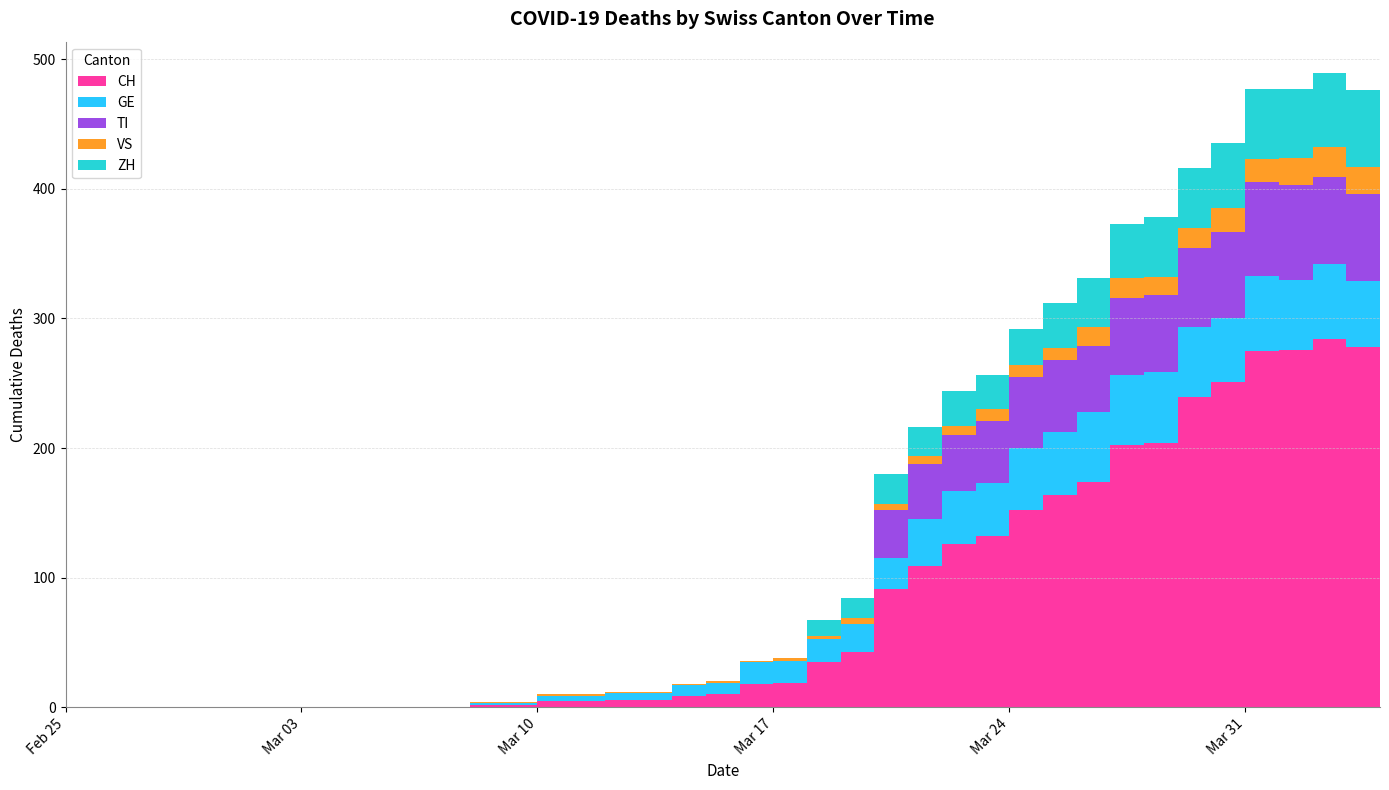

Reading left to right, transcribe all the data shown in this chart.

CH: 2020-02-25=0	2020-02-26=0	2020-02-27=0	2020-02-28=0	2020-02-29=0	2020-03-01=0	2020-03-02=0	2020-03-03=0	2020-03-04=0	2020-03-05=0	2020-03-06=0	2020-03-07=0	2020-03-08=0	2020-03-09=2	2020-03-10=2	2020-03-11=5	2020-03-12=5	2020-03-13=6	2020-03-14=6	2020-03-15=9	2020-03-16=10	2020-03-17=18	2020-03-18=19	2020-03-19=35	2020-03-20=43	2020-03-21=91	2020-03-22=109	2020-03-23=126	2020-03-24=132	2020-03-25=152	2020-03-26=164	2020-03-27=174	2020-03-28=202	2020-03-29=204	2020-03-30=239	2020-03-31=251	2020-04-01=275	2020-04-02=276	2020-04-03=284	2020-04-04=278
GE: 2020-02-25=0	2020-02-26=0	2020-02-27=0	2020-02-28=0	2020-02-29=0	2020-03-01=0	2020-03-02=0	2020-03-03=0	2020-03-04=0	2020-03-05=0	2020-03-06=0	2020-03-07=0	2020-03-08=0	2020-03-09=1	2020-03-10=1	2020-03-11=4	2020-03-12=4	2020-03-13=5	2020-03-14=5	2020-03-15=8	2020-03-16=9	2020-03-17=17	2020-03-18=17	2020-03-19=18	2020-03-20=21	2020-03-21=24	2020-03-22=36	2020-03-23=41	2020-03-24=41	2020-03-25=48	2020-03-26=48	2020-03-27=54	2020-03-28=54	2020-03-29=55	2020-03-30=54	2020-03-31=49	2020-04-01=58	2020-04-02=54	2020-04-03=58	2020-04-04=51
TI: 2020-02-25=0	2020-02-26=0	2020-02-27=0	2020-02-28=0	2020-02-29=0	2020-03-01=0	2020-03-02=0	2020-03-03=0	2020-03-04=0	2020-03-05=0	2020-03-06=0	2020-03-07=0	2020-03-08=0	2020-03-09=0	2020-03-10=0	2020-03-11=0	2020-03-12=0	2020-03-13=0	2020-03-14=0	2020-03-15=0	2020-03-16=0	2020-03-17=0	2020-03-18=0	2020-03-19=0	2020-03-20=0	2020-03-21=37	2020-03-22=43	2020-03-23=43	2020-03-24=48	2020-03-25=55	2020-03-26=56	2020-03-27=51	2020-03-28=60	2020-03-29=59	2020-03-30=61	2020-03-31=67	2020-04-01=72	2020-04-02=73	2020-04-03=67	2020-04-04=67
VS: 2020-02-25=0	2020-02-26=0	2020-02-27=0	2020-02-28=0	2020-02-29=0	2020-03-01=0	2020-03-02=0	2020-03-03=0	2020-03-04=0	2020-03-05=0	2020-03-06=0	2020-03-07=0	2020-03-08=0	2020-03-09=1	2020-03-10=1	2020-03-11=1	2020-03-12=1	2020-03-13=1	2020-03-14=1	2020-03-15=1	2020-03-16=1	2020-03-17=1	2020-03-18=2	2020-03-19=2	2020-03-20=5	2020-03-21=5	2020-03-22=6	2020-03-23=7	2020-03-24=9	2020-03-25=9	2020-03-26=9	2020-03-27=14	2020-03-28=15	2020-03-29=14	2020-03-30=16	2020-03-31=18	2020-04-01=18	2020-04-02=21	2020-04-03=23	2020-04-04=21
ZH: 2020-02-25=0	2020-02-26=0	2020-02-27=0	2020-02-28=0	2020-02-29=0	2020-03-01=0	2020-03-02=0	2020-03-03=0	2020-03-04=0	2020-03-05=0	2020-03-06=0	2020-03-07=0	2020-03-08=0	2020-03-09=0	2020-03-10=0	2020-03-11=0	2020-03-12=0	2020-03-13=0	2020-03-14=0	2020-03-15=0	2020-03-16=0	2020-03-17=0	2020-03-18=0	2020-03-19=12	2020-03-20=15	2020-03-21=23	2020-03-22=22	2020-03-23=27	2020-03-24=26	2020-03-25=28	2020-03-26=35	2020-03-27=38	2020-03-28=42	2020-03-29=46	2020-03-30=46	2020-03-31=50	2020-04-01=54	2020-04-02=53	2020-04-03=57	2020-04-04=59